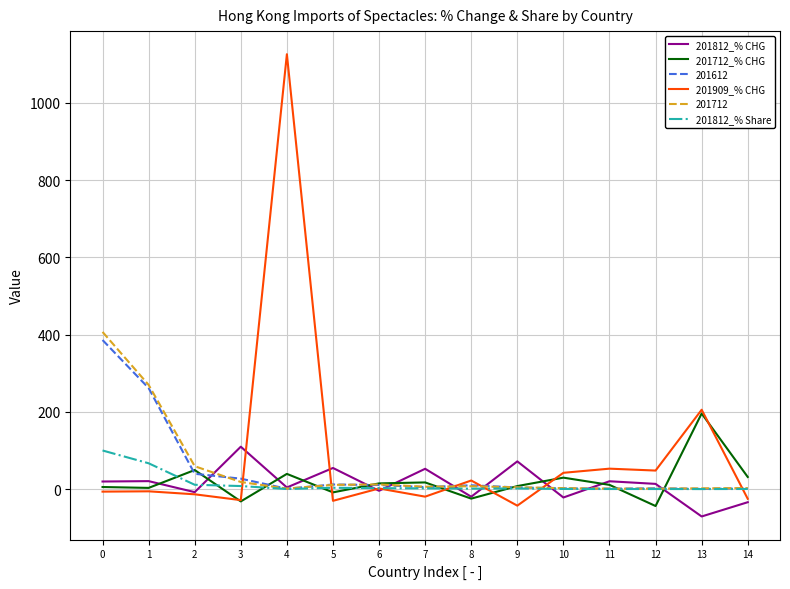

What is the spread (max minus min) of values at 12?

91.8